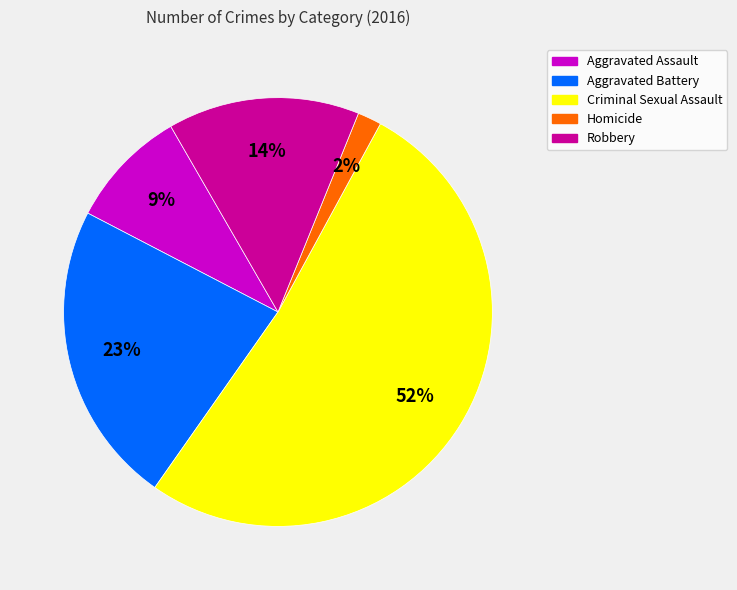

To the nearest percent, what is the difference between the largest and smallest slice percentages?

50%